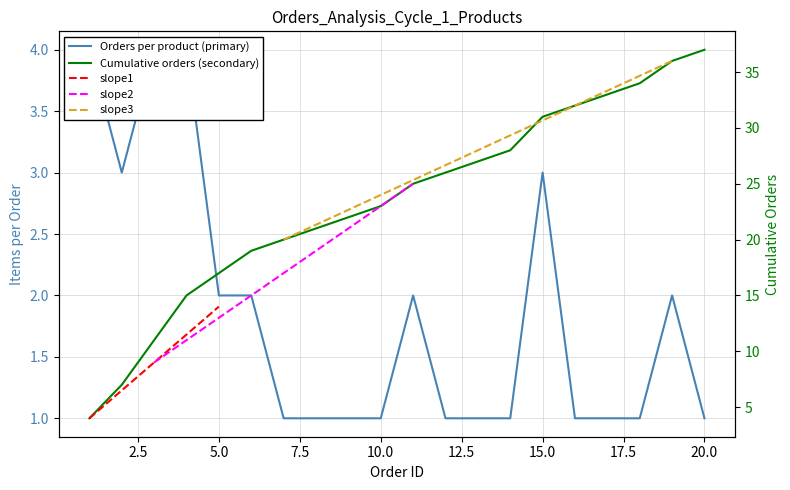

Between 7 and 14, which is larger?

7